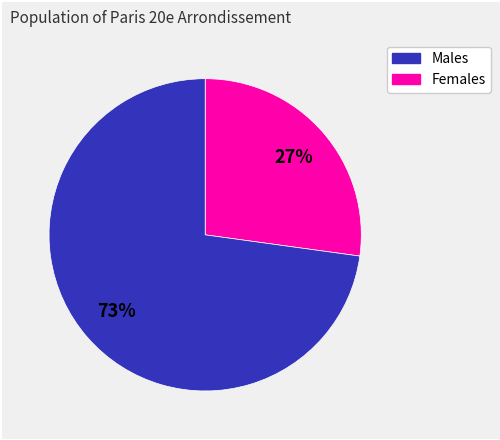

Is there a majority slice in this chart?

Yes